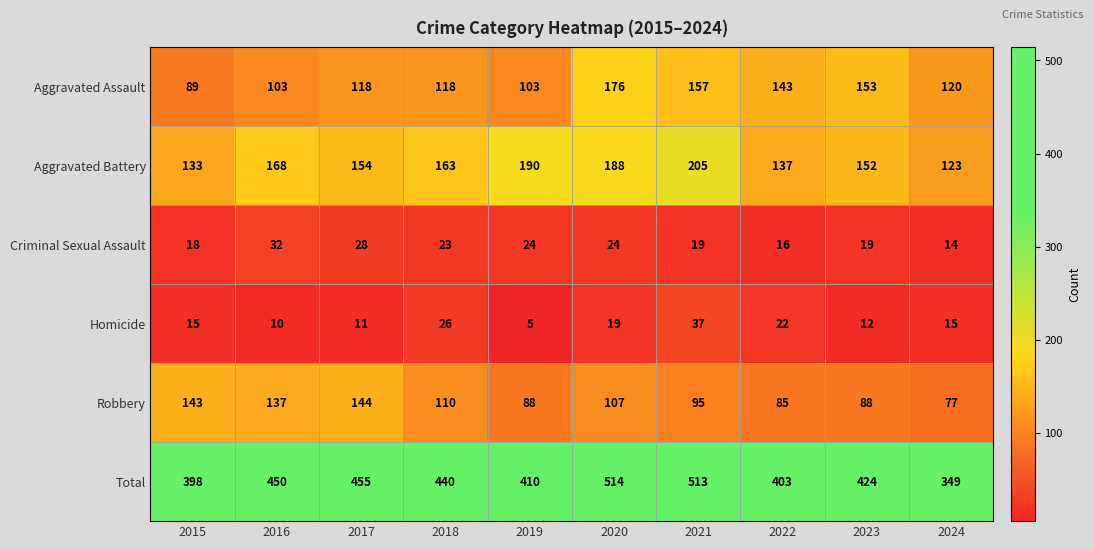

What is the sum of all Aggravated Assault values?

1280